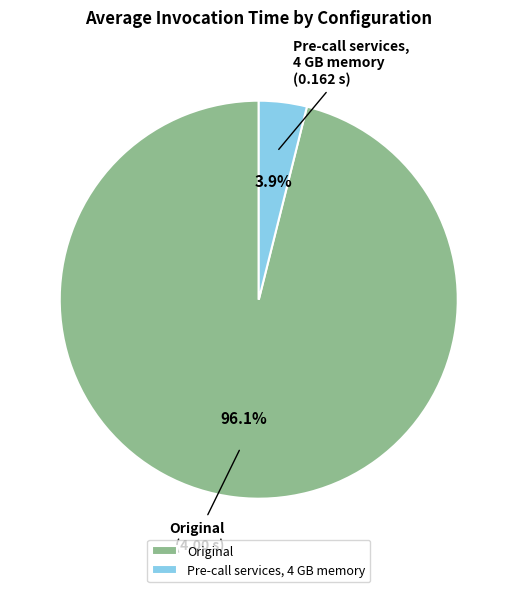

Rank the categories by value from highest to lowest.

Original, Pre-call services, 4 GB memory